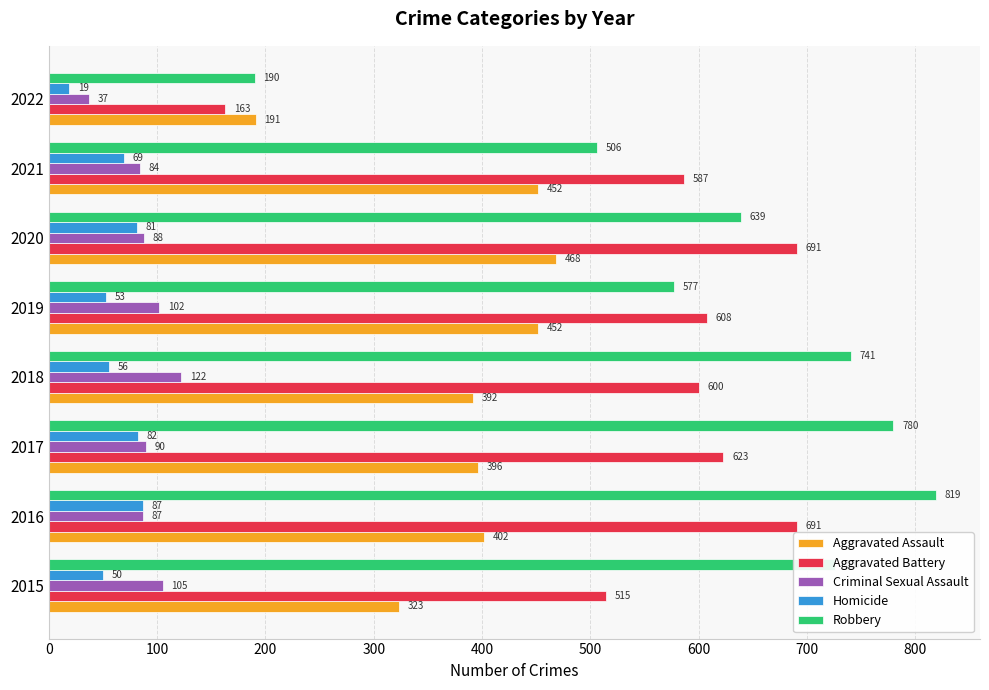

What value does the Aggravated Assault series have at 2018, to the nearest 5?

390